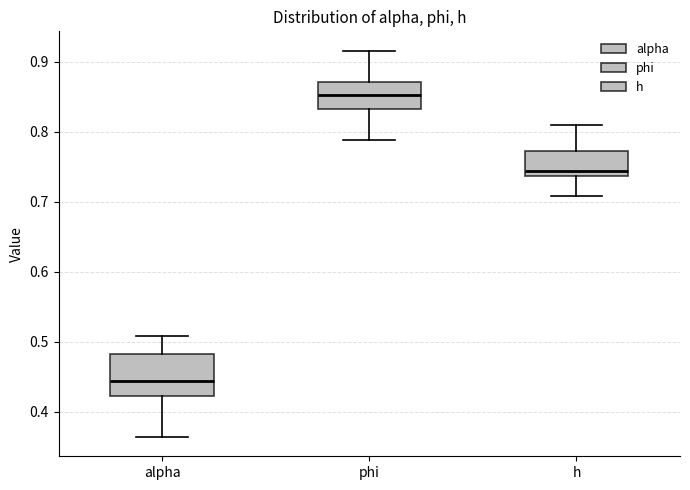

Reading left to right, read every box against the y-axis: the position of its median line, the range the box covers, and the ends of its whiskers. The values are not printed on the chart, so give them approximately, as read against the axis.

alpha: median 0.44, box 0.42 to 0.48, whiskers 0.36 to 0.51
phi: median 0.85, box 0.83 to 0.87, whiskers 0.79 to 0.92
h: median 0.74 (just above the box's lower edge), box 0.74 to 0.77, whiskers 0.71 to 0.81